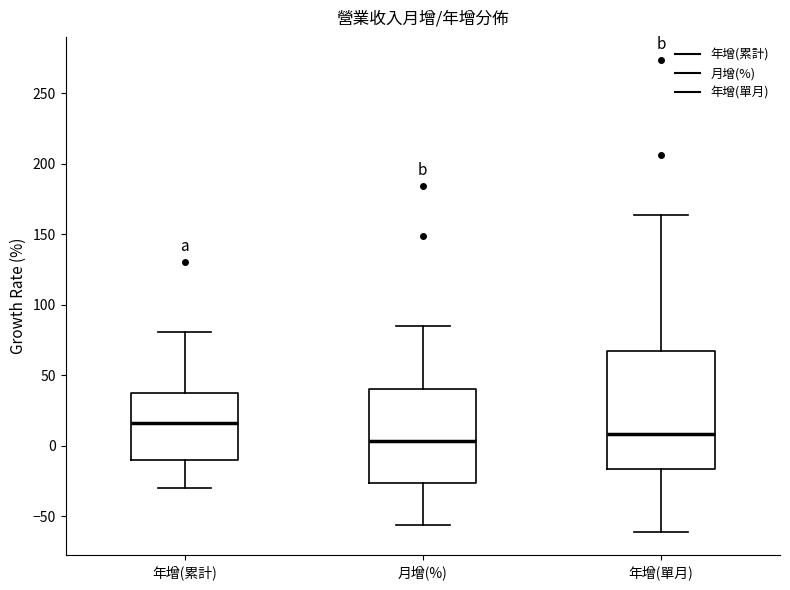

Reading left to right, read every box against the y-axis: the position of its median line, the range the box covers, and the ends of its whiskers. The values are not printed on the chart, so give them approximately, as read against the axis.

年增(累計): median 15, box -10 to 35, whiskers -30 to 80
月增(%): median 5, box -25 to 40, whiskers -55 to 85
年增(單月): median 10, box -15 to 70, whiskers -60 to 165